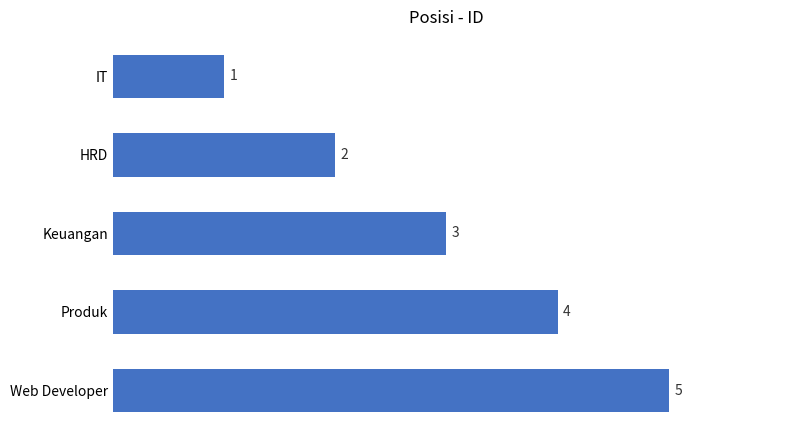

What is the approximate value at Web Developer?

5